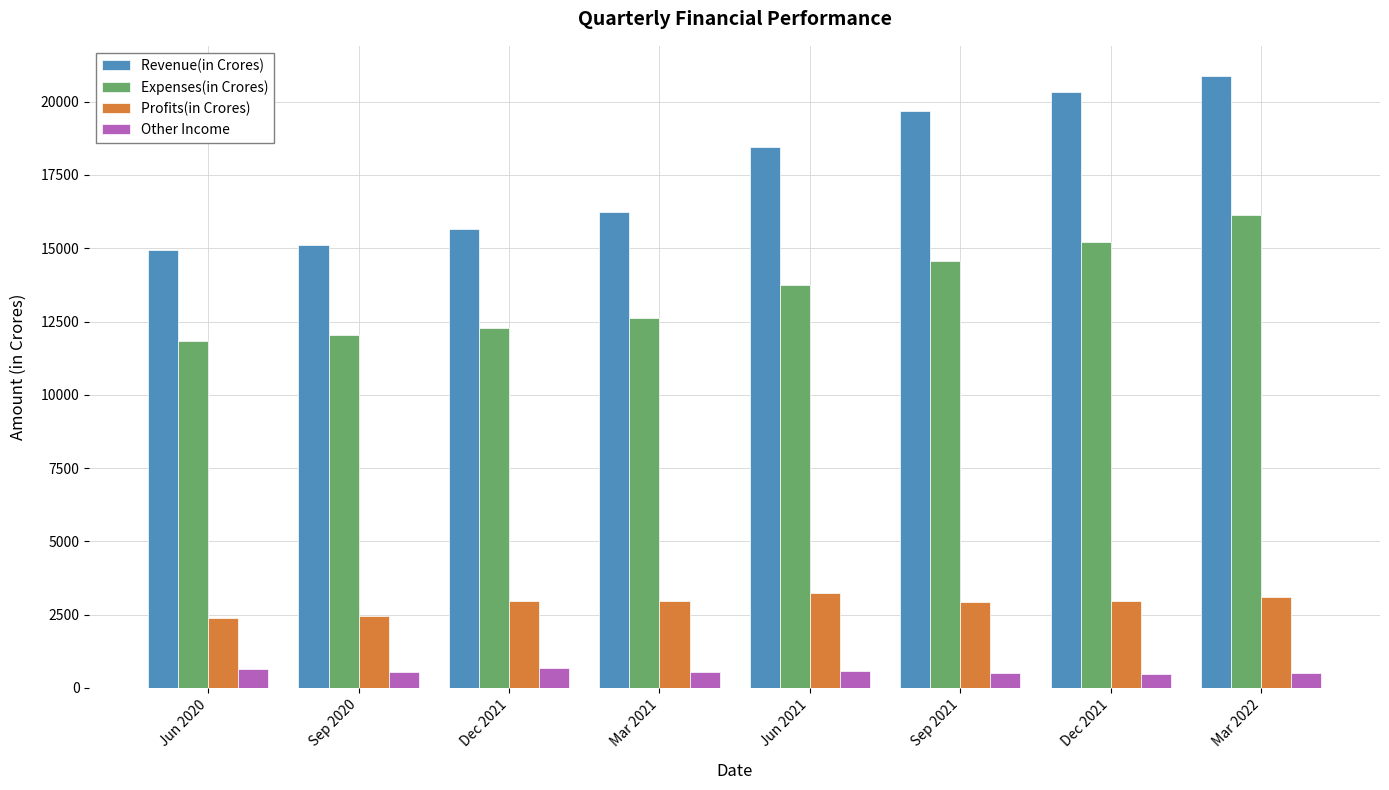

The Profits(in Crores) series shows 3087 at Mar 2022. True or false?

True